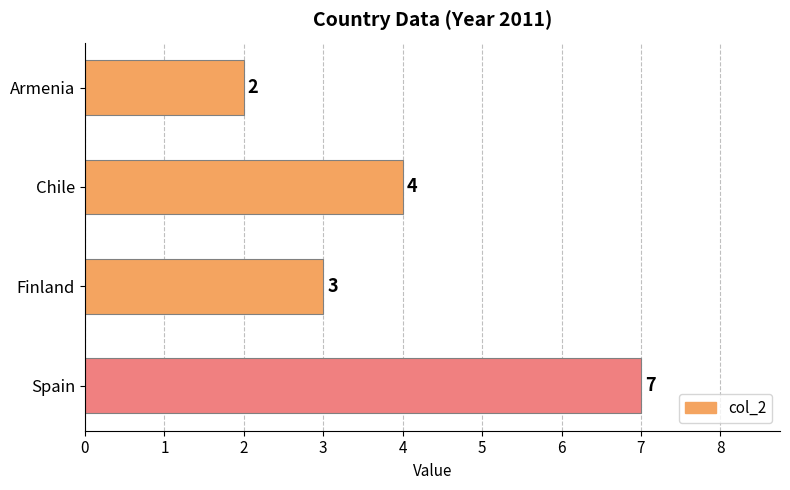

What is the change in value from Spain to Armenia?

-5